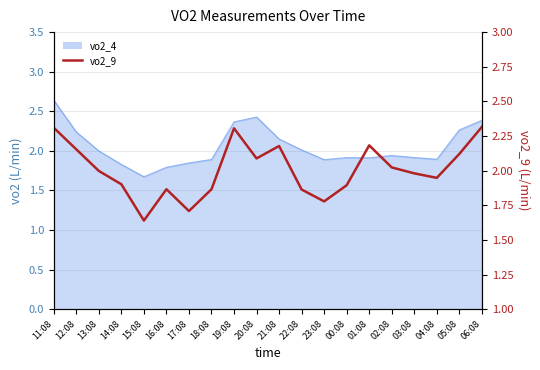

Where is the first local maximum?

16:08